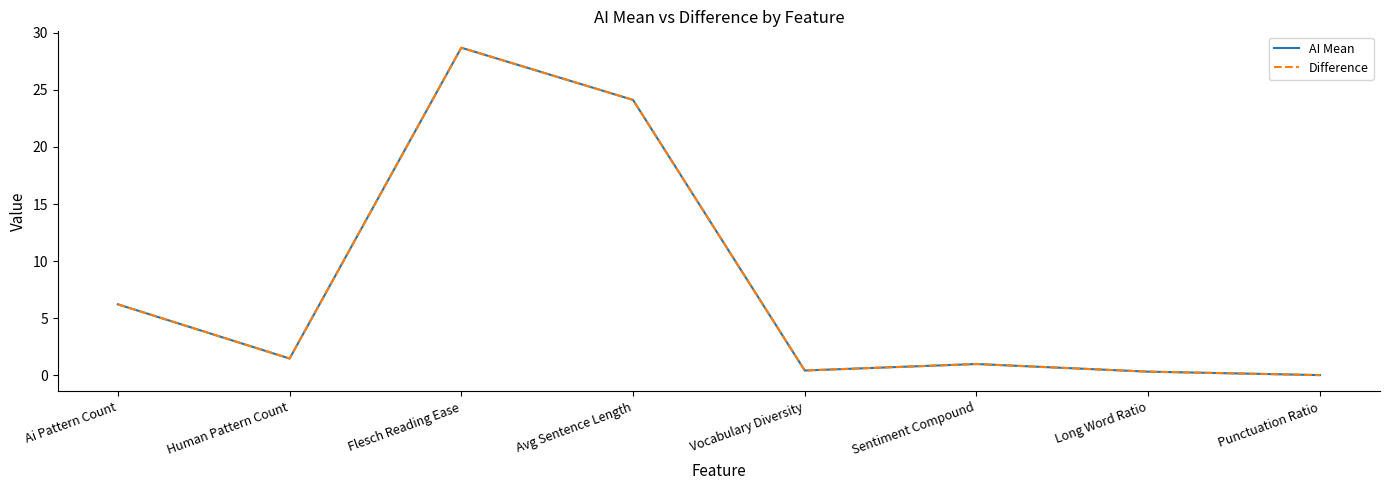

List the labels in order of Difference value, largest first.

Flesch Reading Ease, Avg Sentence Length, Ai Pattern Count, Human Pattern Count, Sentiment Compound, Vocabulary Diversity, Long Word Ratio, Punctuation Ratio